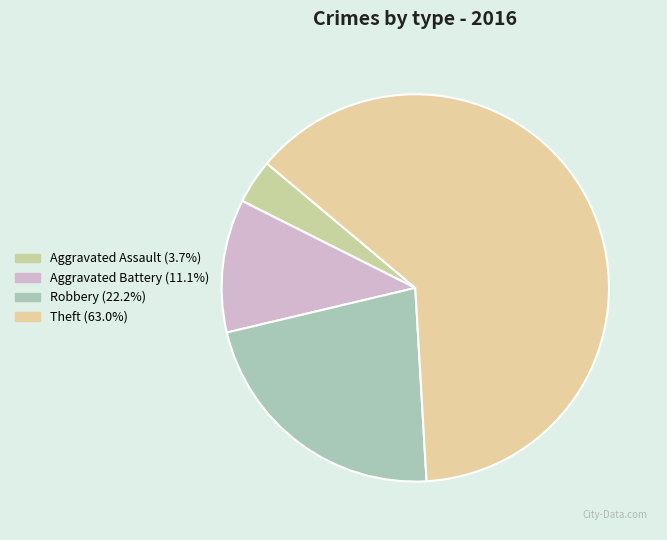

Rank the categories by value from highest to lowest.

Theft, Robbery, Aggravated Battery, Aggravated Assault